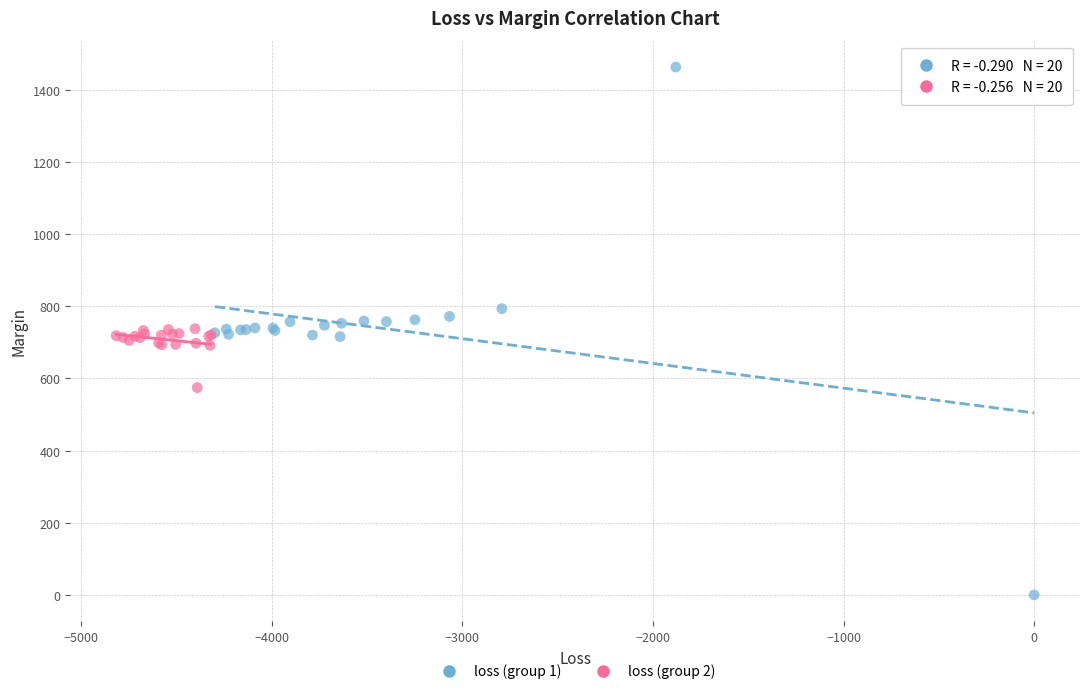

Which series reaches the minimum Y coordinate?

loss (group 1)